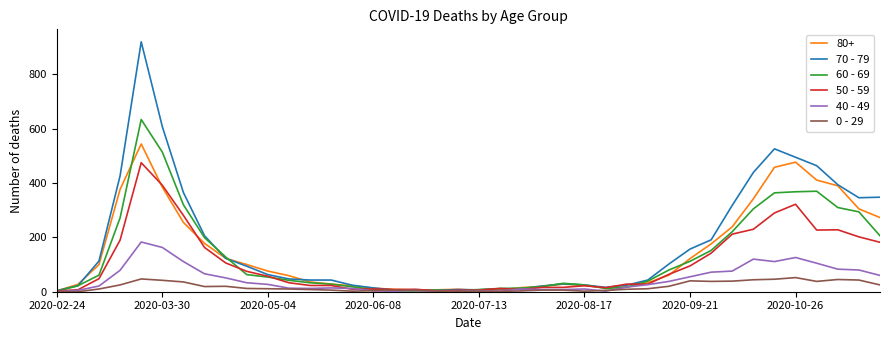

What is the greatest value displayed?

920